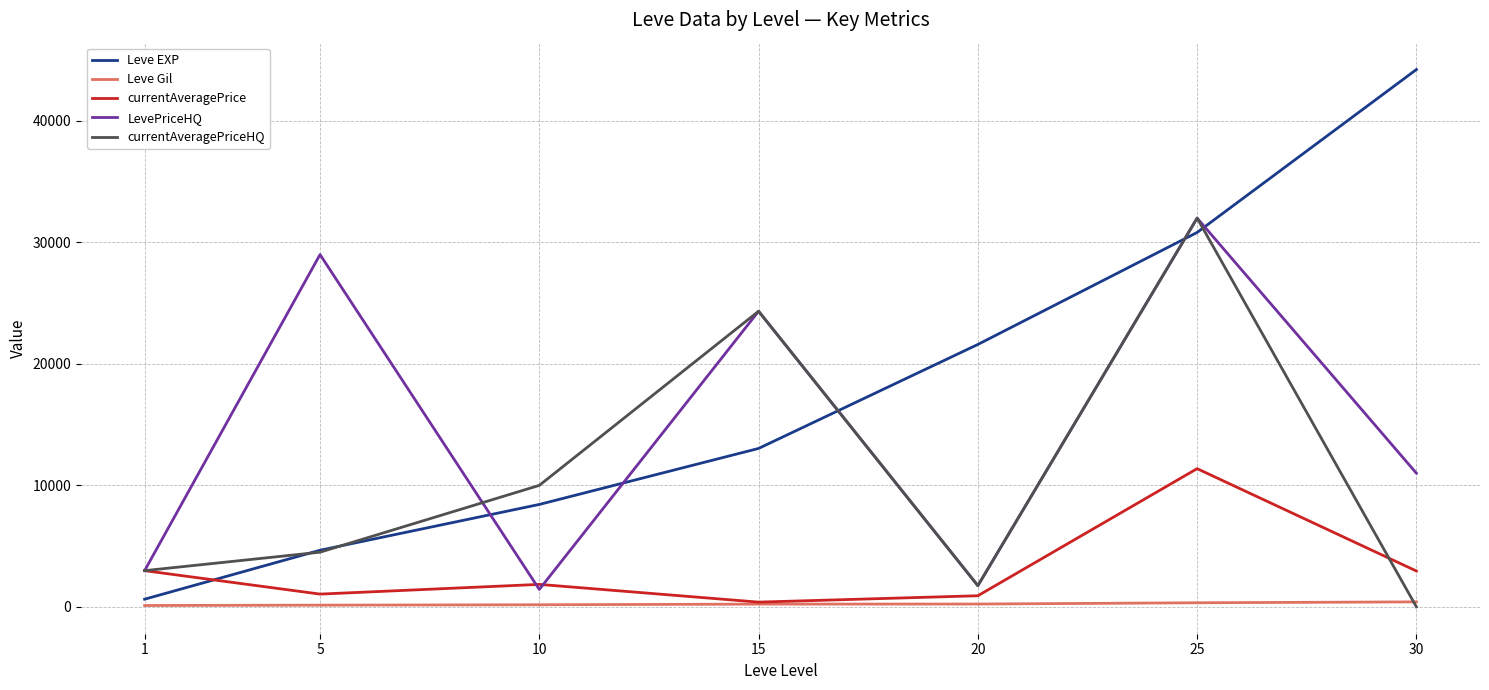

What is the difference between the maximum and minimum values in the Leve EXP series?

43600.0